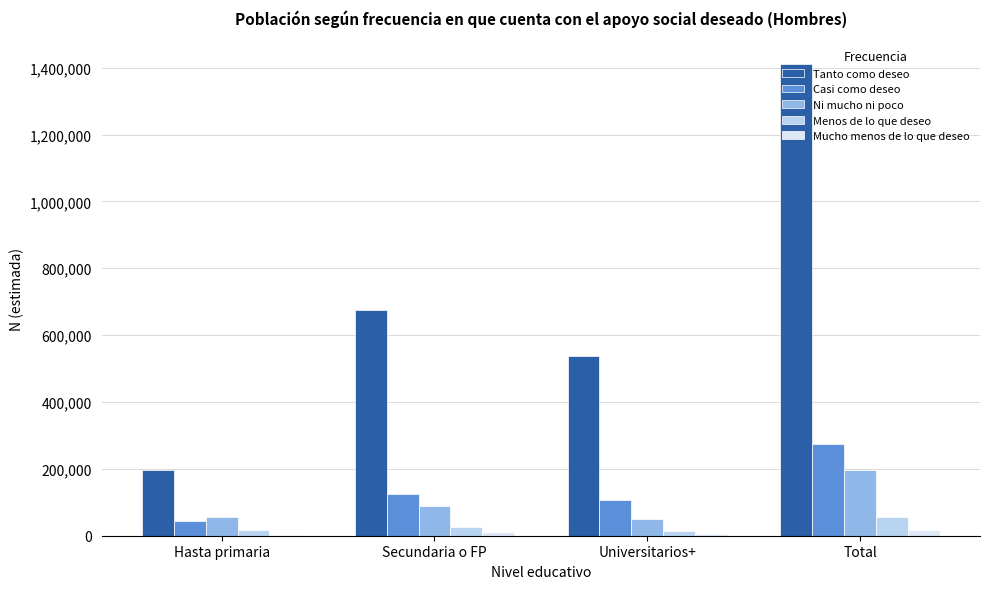

Which label corresponds to the largest value in the chart?

Total